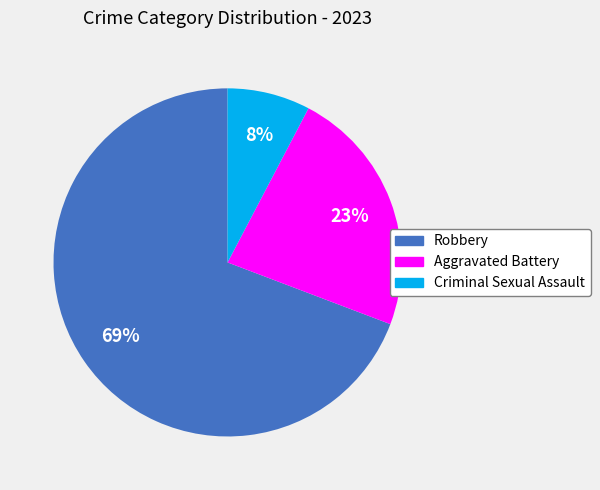

What is the ratio of the value at Aggravated Battery to the value at Robbery?

0.3